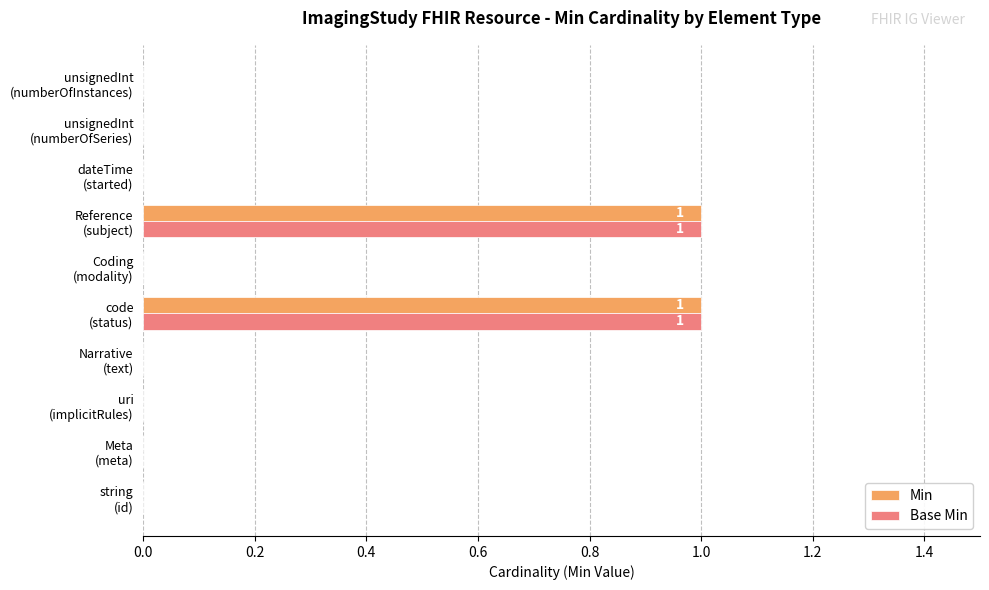

How many distinct data groups are displayed?

2